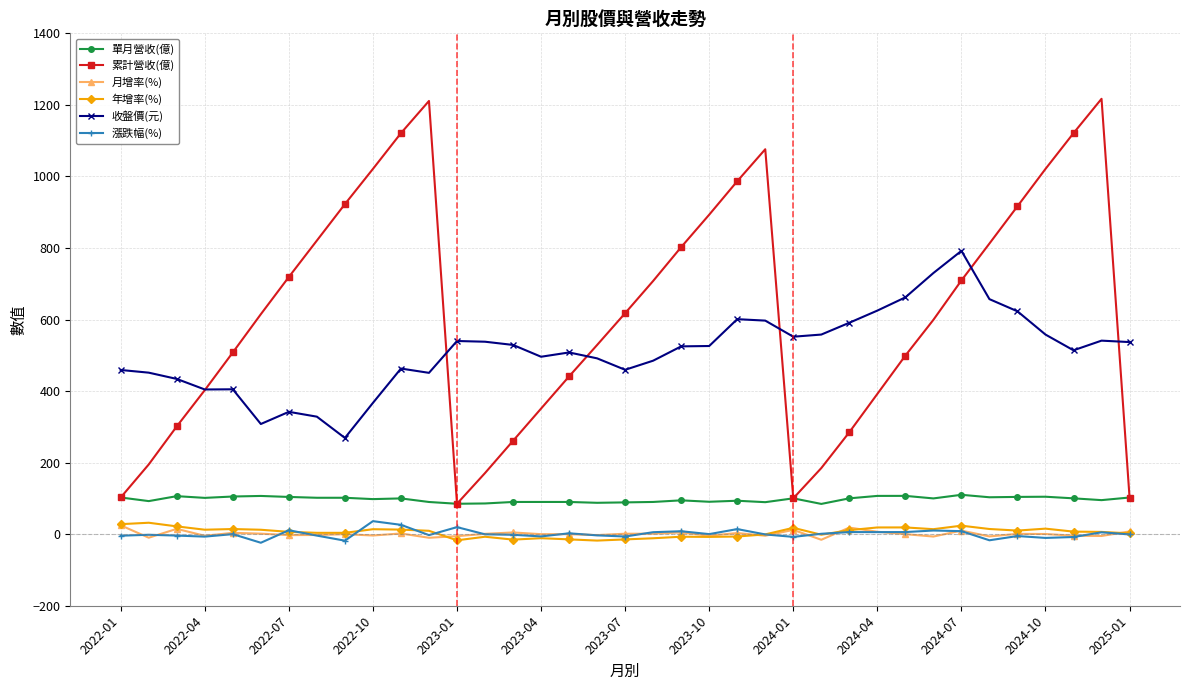

Which series has the largest total across all categories?

累計營收(億)